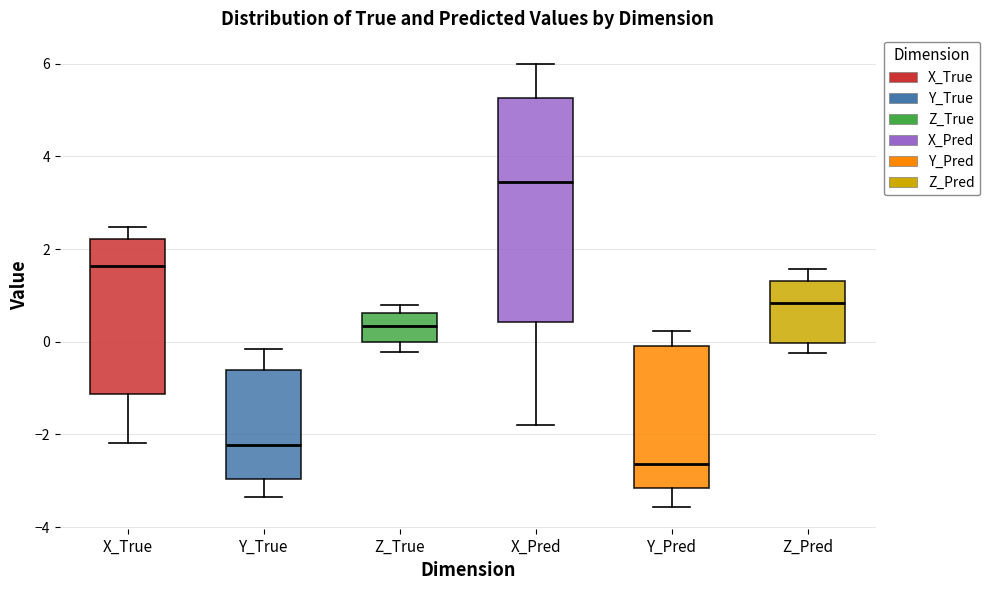

Which box has the lowest median line?

Y_Pred